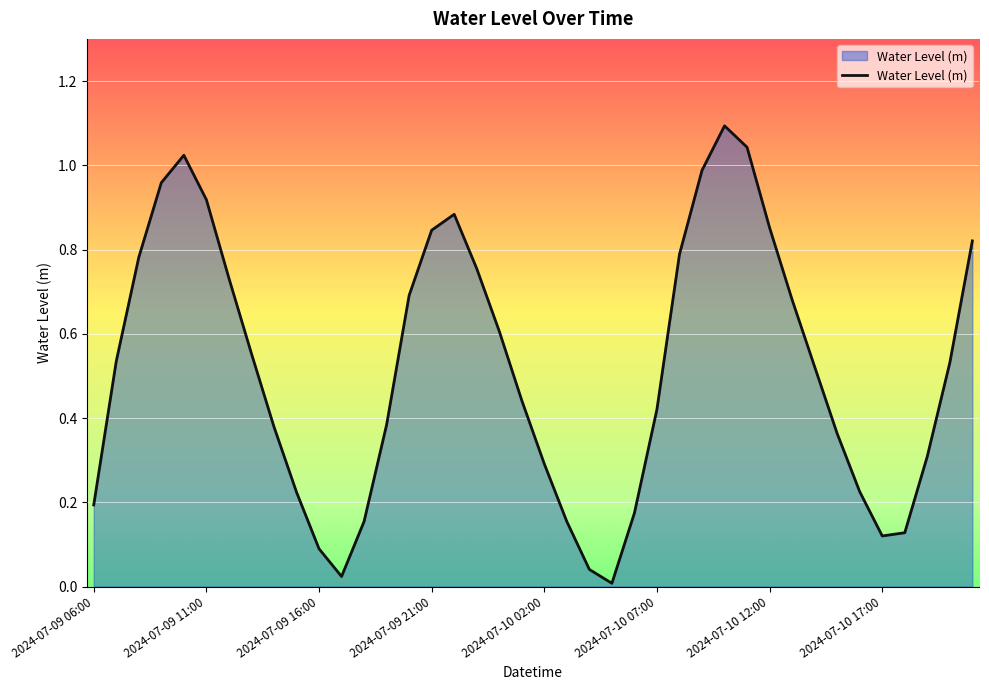

What is the difference between the maximum and minimum values?

1.1